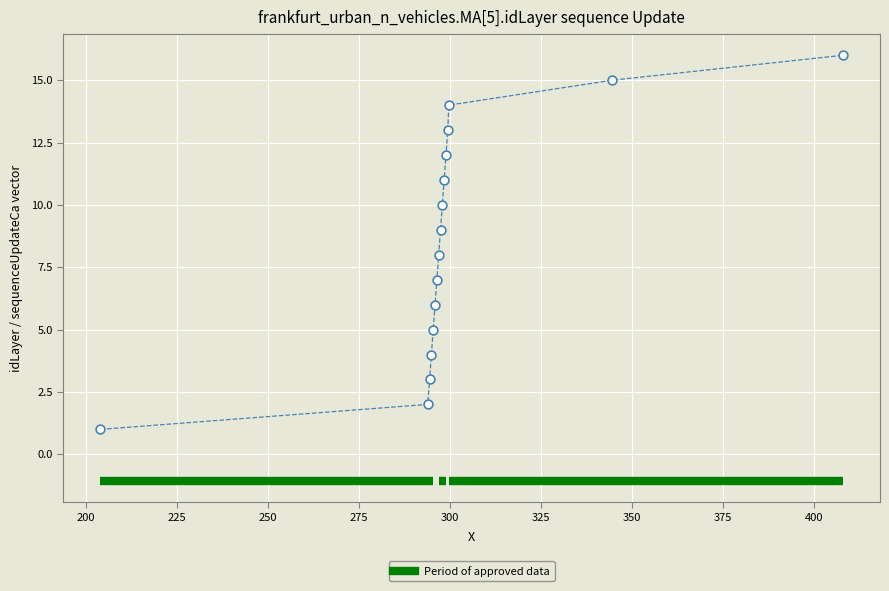

What is the range of Y values (max minus min)?

15